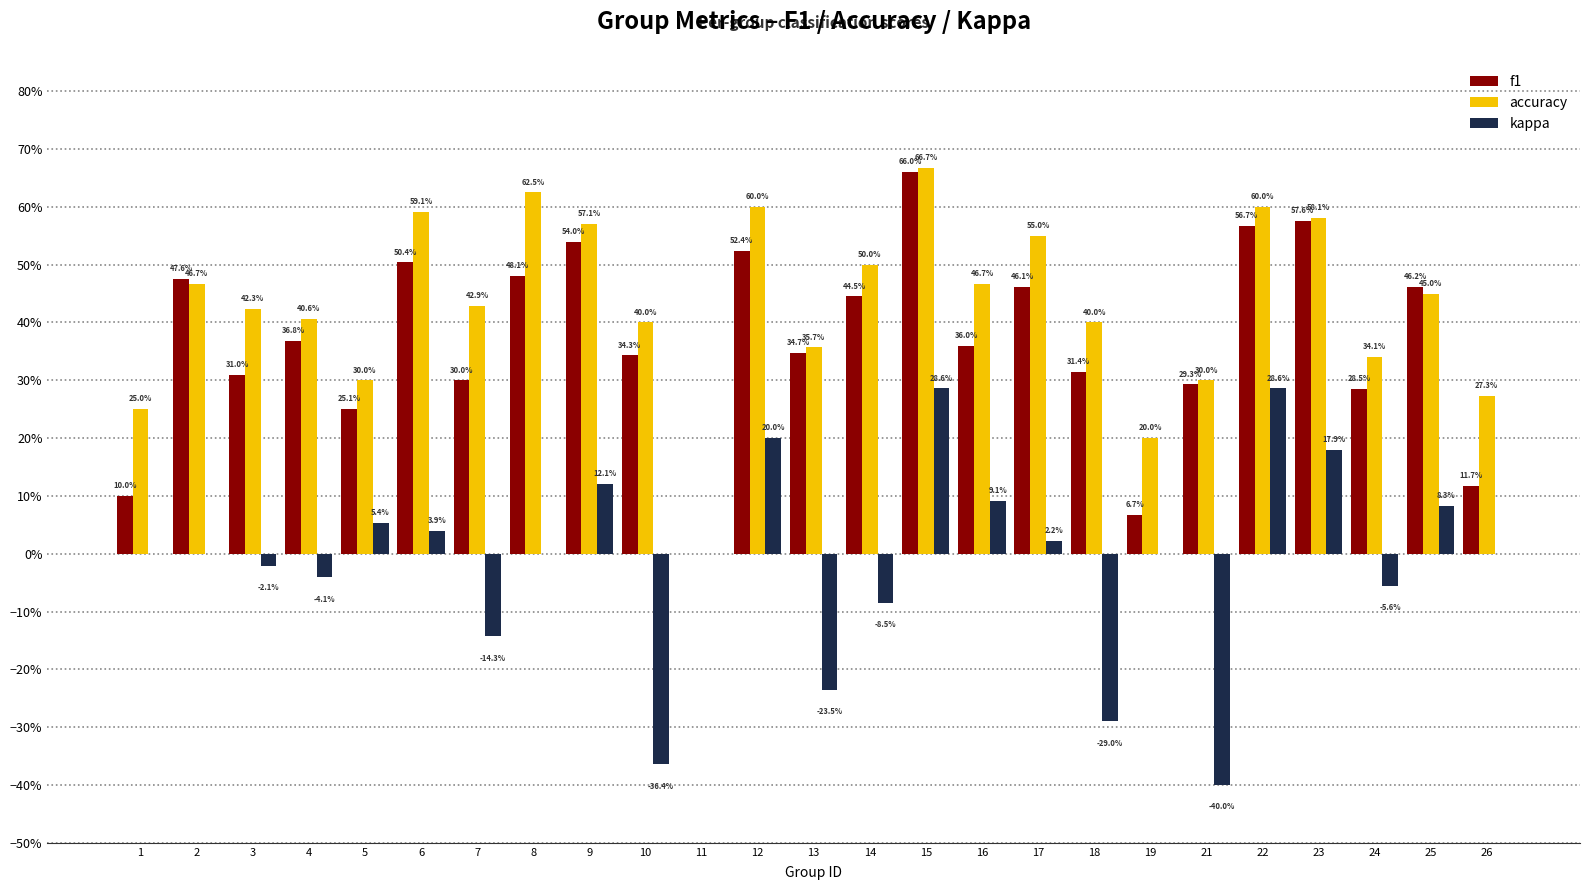

What is the difference between the maximum and minimum values in the accuracy series?

0.7